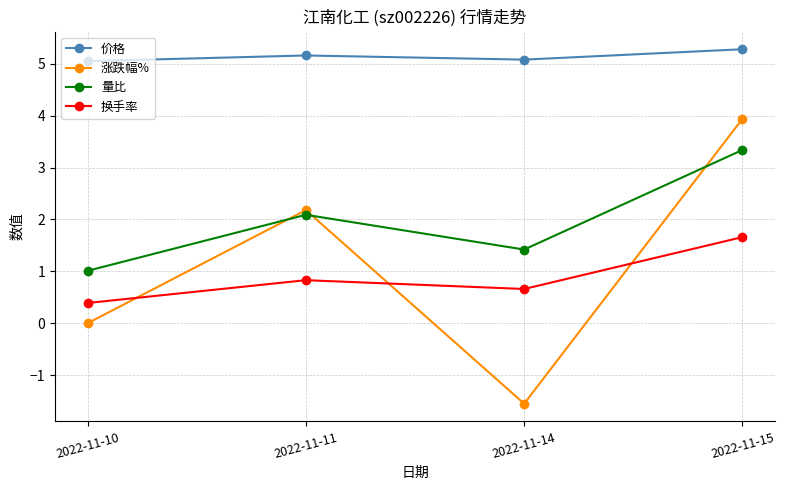

Where is the first local maximum for 量比?

2022-11-11